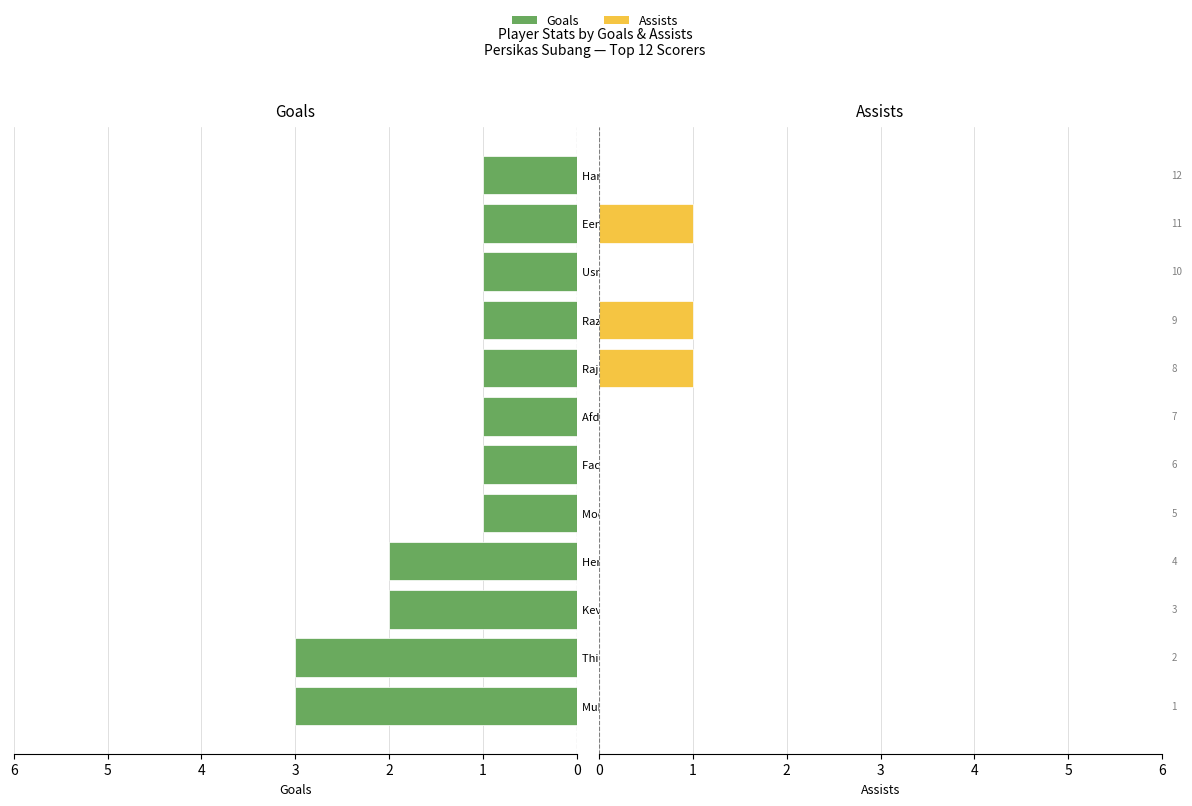

Does the chart contain any negative values?

No